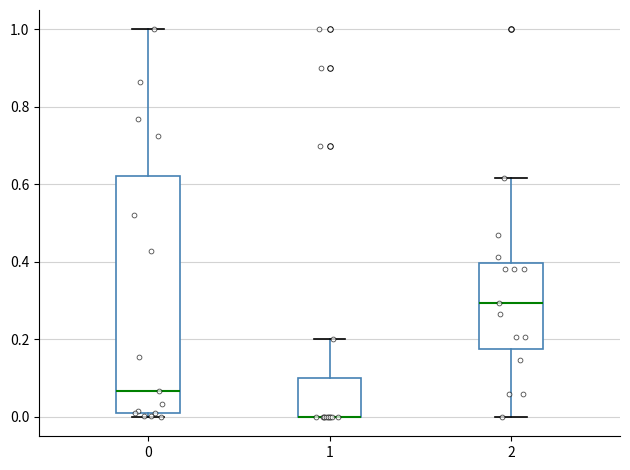

Where does the upper whisker of the box at x = 1 end on the y-axis? The values are not printed on the chart, so give them approximately, as read against the axis.

0.20